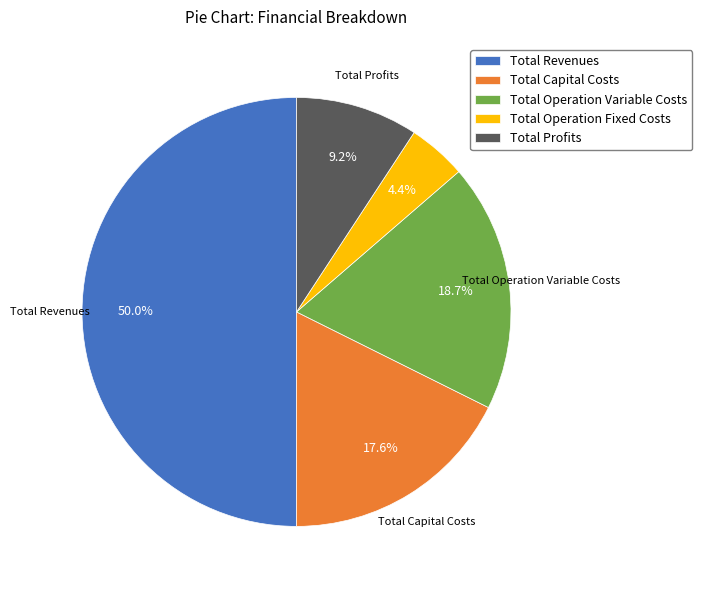

To the nearest percent, what is the average slice percentage?

20%